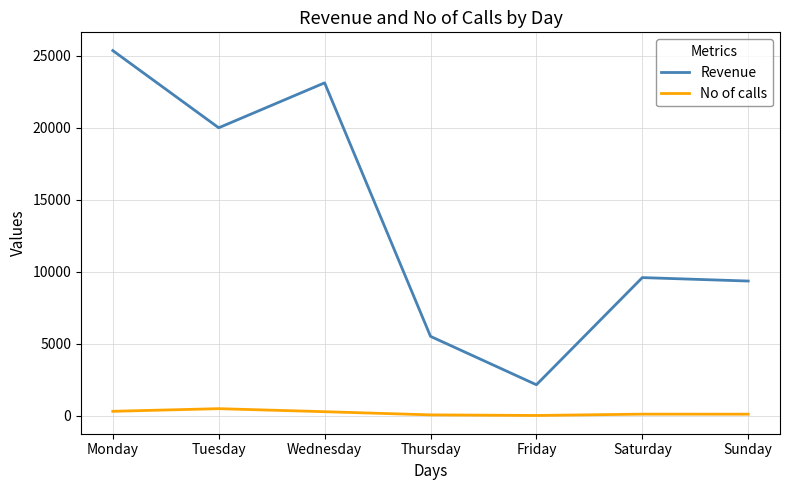

Rank the categories by Revenue value from highest to lowest.

Monday, Wednesday, Tuesday, Saturday, Sunday, Thursday, Friday